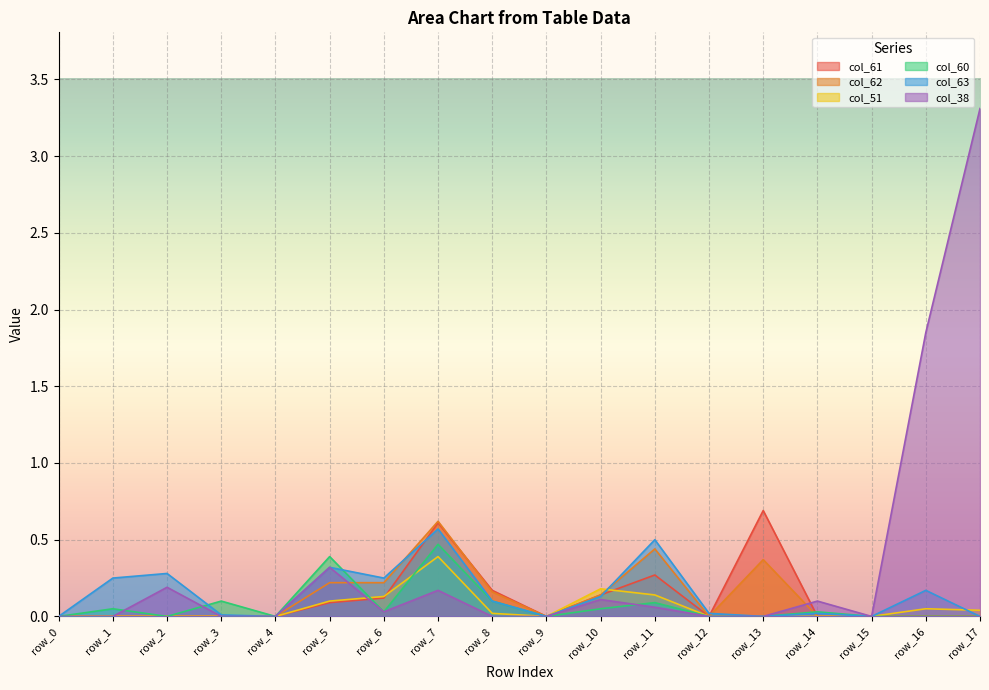

Does the chart display data point markers on the line(s)?

No